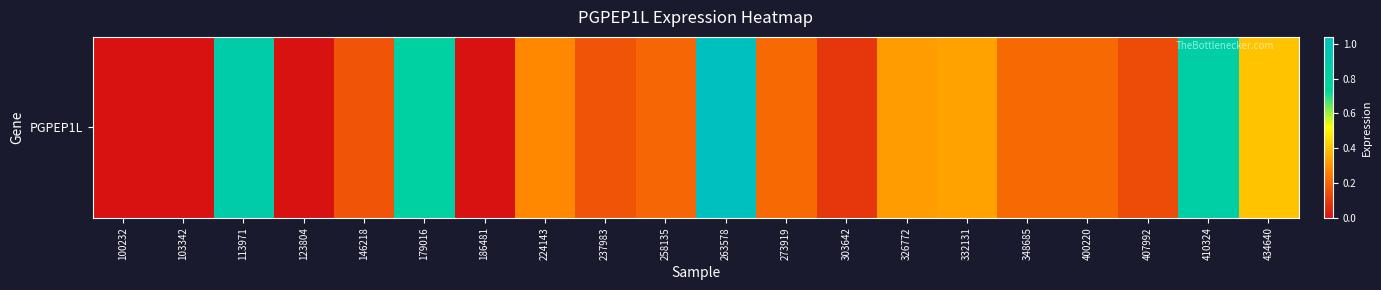

True or false: the data shows 0.1 at 303642.

True